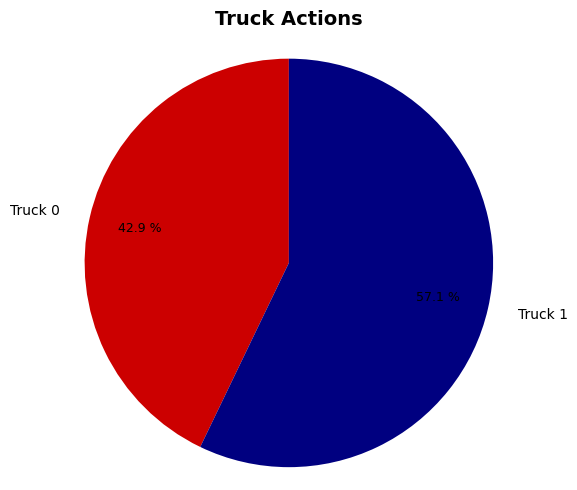

Rank the categories by value from highest to lowest.

Truck 1, Truck 0